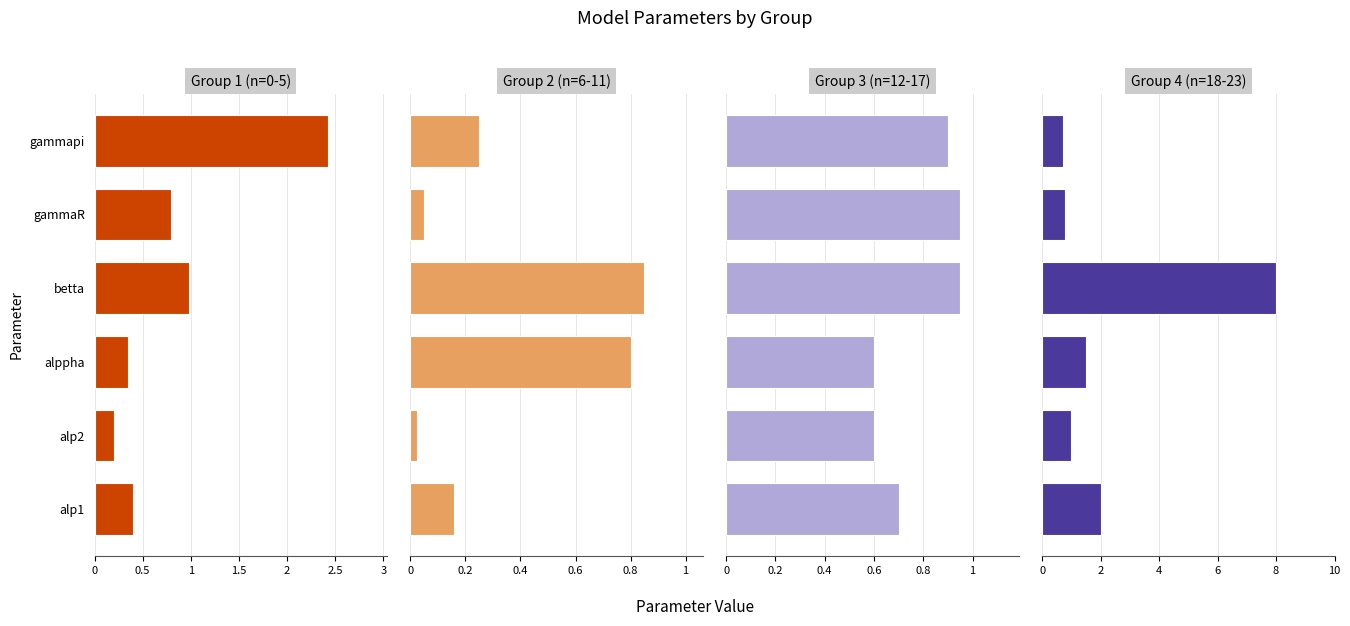

What is the value of the Group 4 (n=18-23) bar at the 5th from the left?

0.8